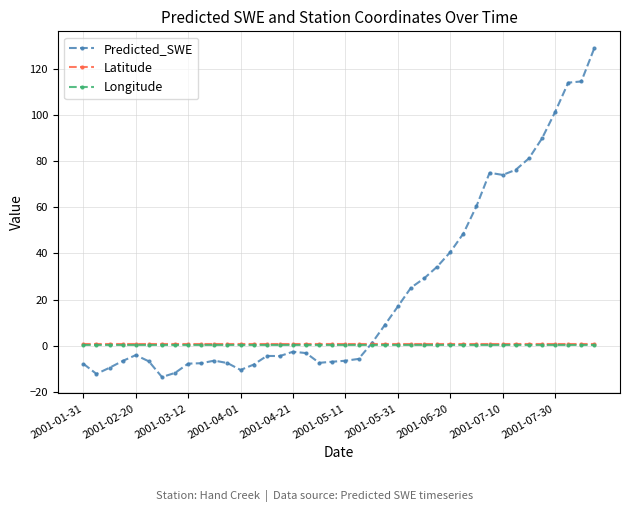

Which series has the largest total across all categories?

Predicted_SWE